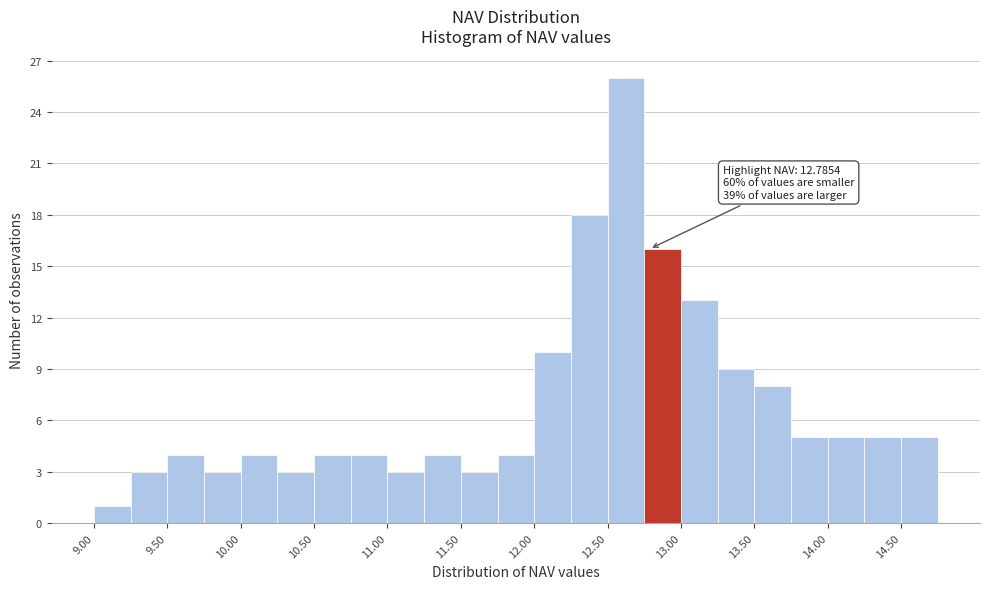

Over which range of the x-axis is the bar tallest?

12.50 to 12.75